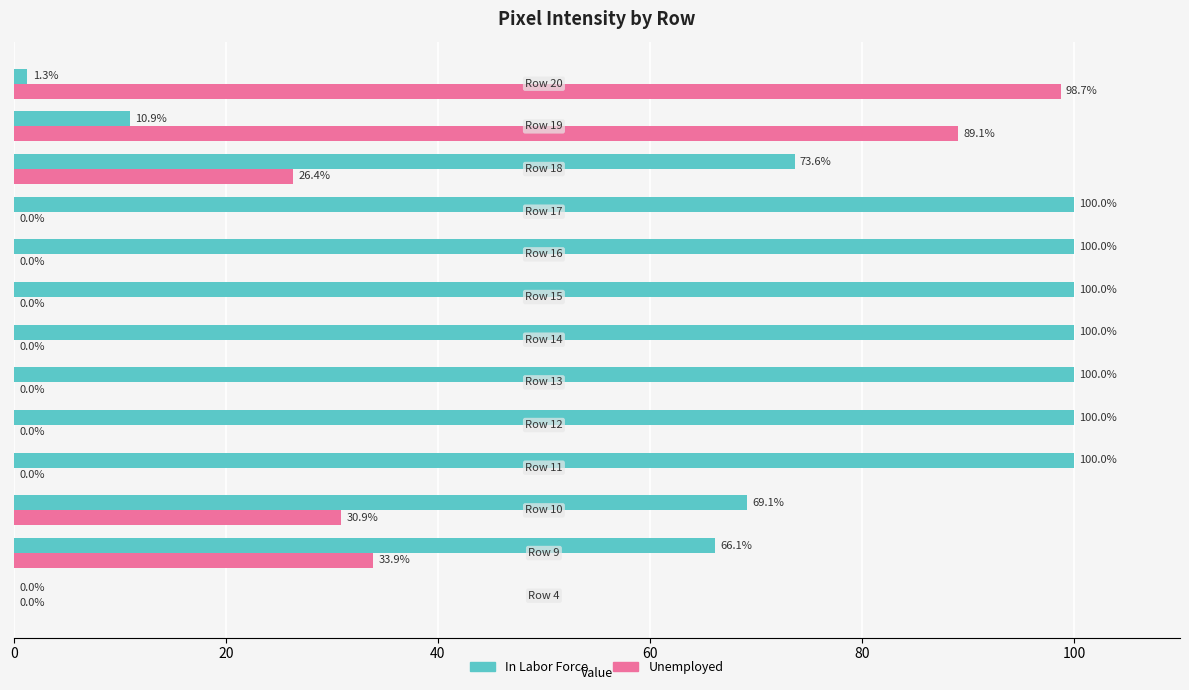

Which series has the largest total across all categories?

In Labor Force